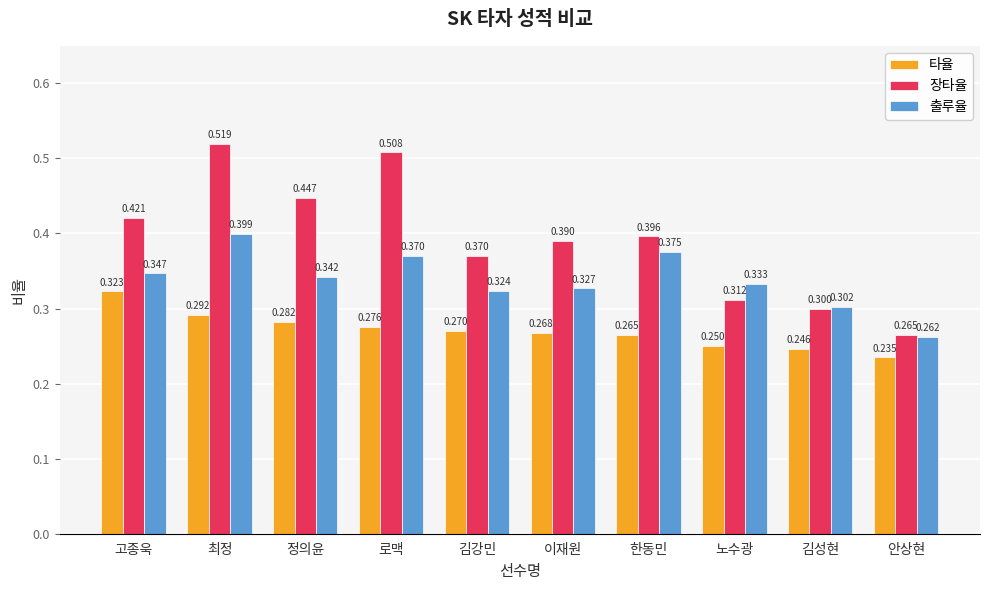

How many bars are there in each group?

3